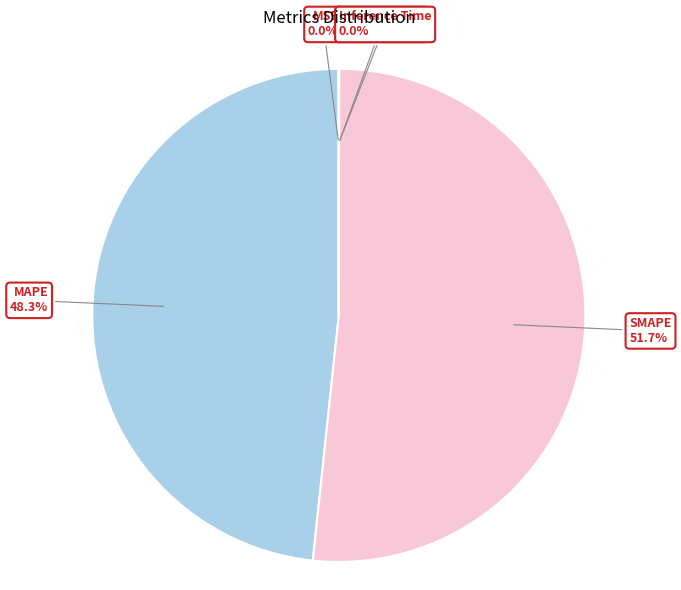

Does any single category account for the majority?

Yes